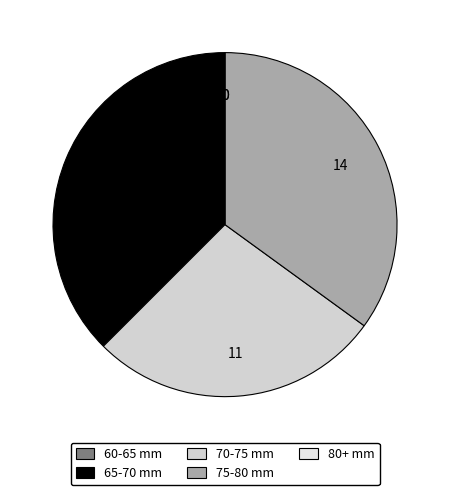

What is the largest slice in the pie chart?

65-70 mm